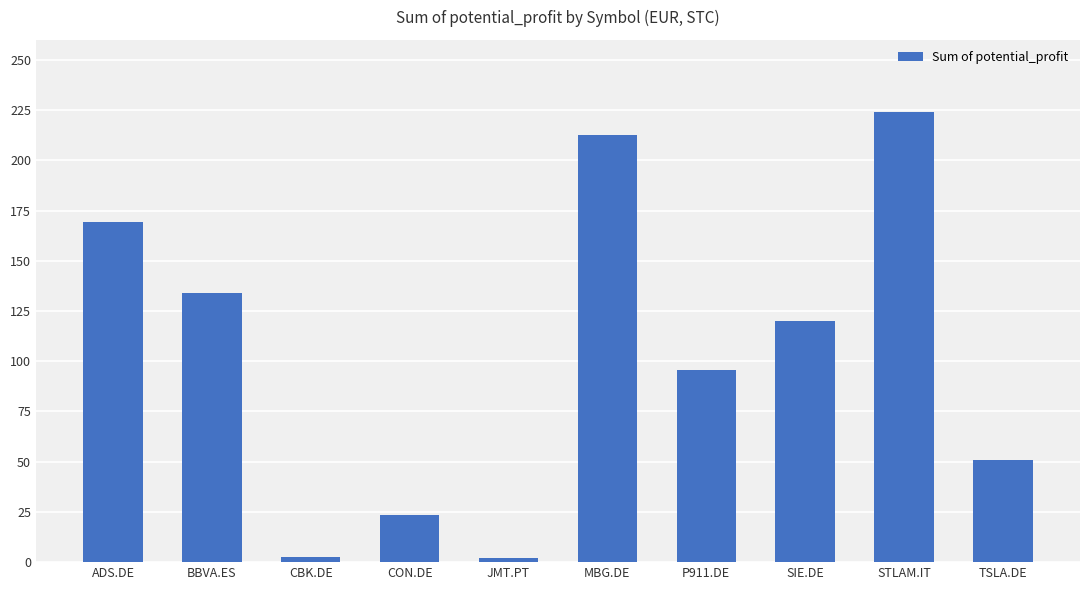

What is the label of the 5th bar from the left?

JMT.PT